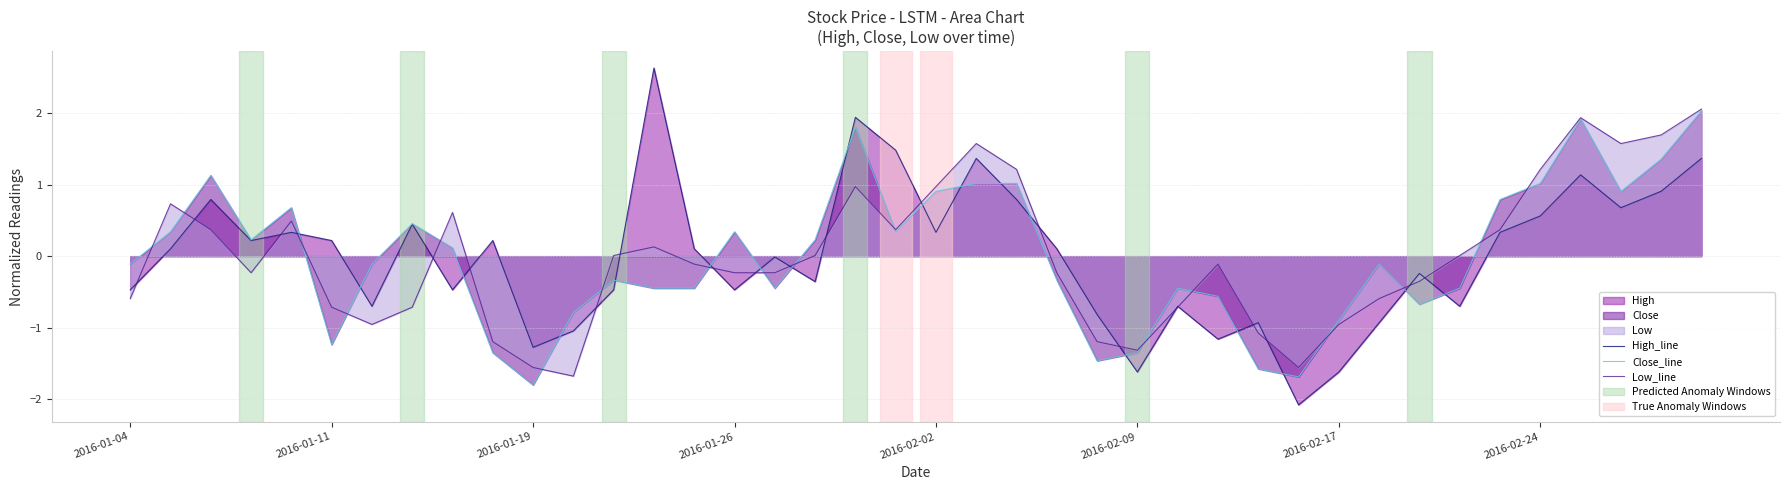

Reading right to left, list all the values displayed in this chart.

High_line: 1.4	0.9	0.7	1.1	0.6	0.3	-0.7	-0.2	-0.9	-1.6	-2.1	-0.9	-1.2	-0.7	-1.6	-0.8	0.1	0.8	1.4	0.3	1.5	1.9	-0.4	-0.0	-0.5	0.1	2.6	-0.5	-1.0	-1.3	0.2	-0.5	0.4	-0.7	0.2	0.3	0.2	0.8	0.1	-0.5
Close_line: 2.0	1.4	0.9	1.9	1.0	0.8	-0.4	-0.7	-0.1	-0.9	-1.7	-1.6	-0.6	-0.4	-1.3	-1.5	-0.3	1.0	1.0	0.9	0.3	1.8	0.2	-0.4	0.3	-0.4	-0.4	-0.3	-0.8	-1.8	-1.3	0.1	0.5	-0.1	-1.2	0.7	0.2	1.1	0.3	-0.1
Low_line: 2.1	1.7	1.6	1.9	1.2	0.4	0.0	-0.4	-0.6	-1.0	-1.6	-1.1	-0.1	-0.7	-1.3	-1.2	-0.2	1.2	1.6	1.0	0.4	1.0	0.0	-0.2	-0.2	-0.1	0.1	0.0	-1.7	-1.6	-1.2	0.6	-0.7	-1.0	-0.7	0.5	-0.2	0.4	0.7	-0.6